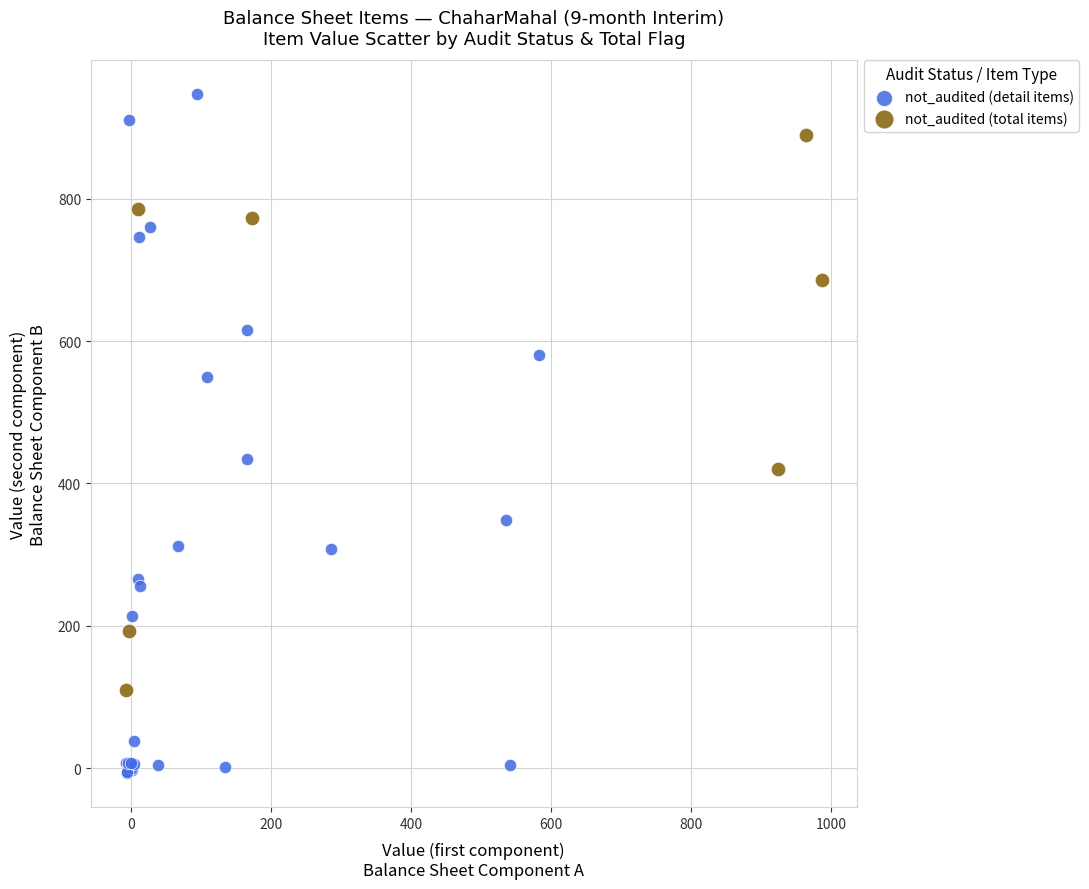

Which series reaches the maximum Y coordinate?

not_audited (detail items)